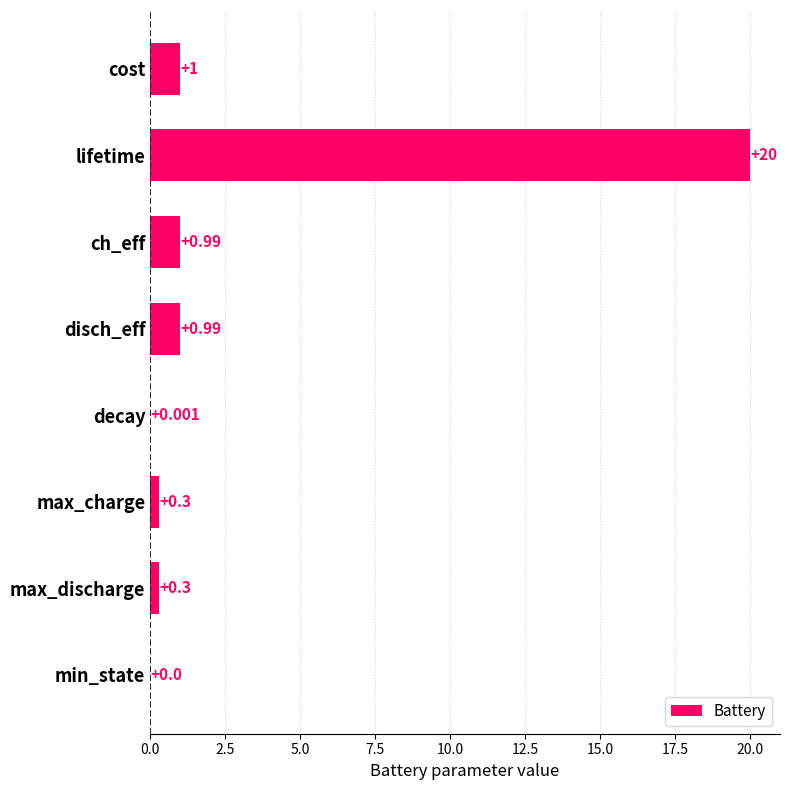

Between ch_eff and max_charge, which is larger?

ch_eff